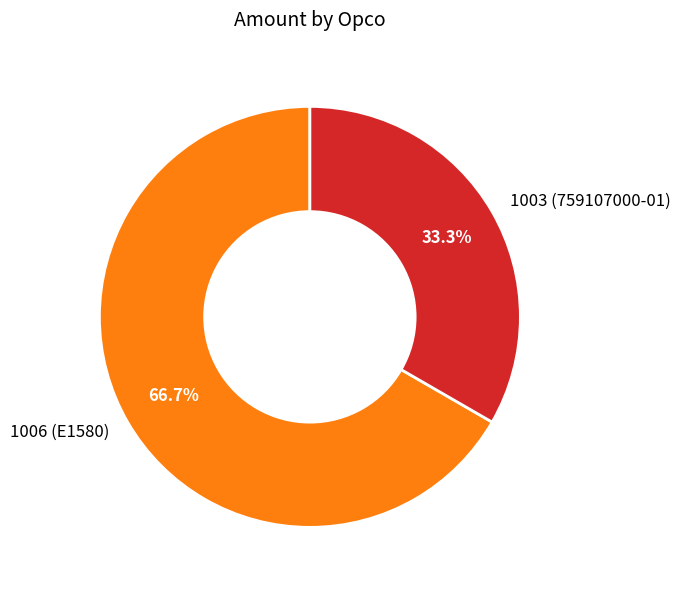

Which slice is the largest?

1006 (E1580)